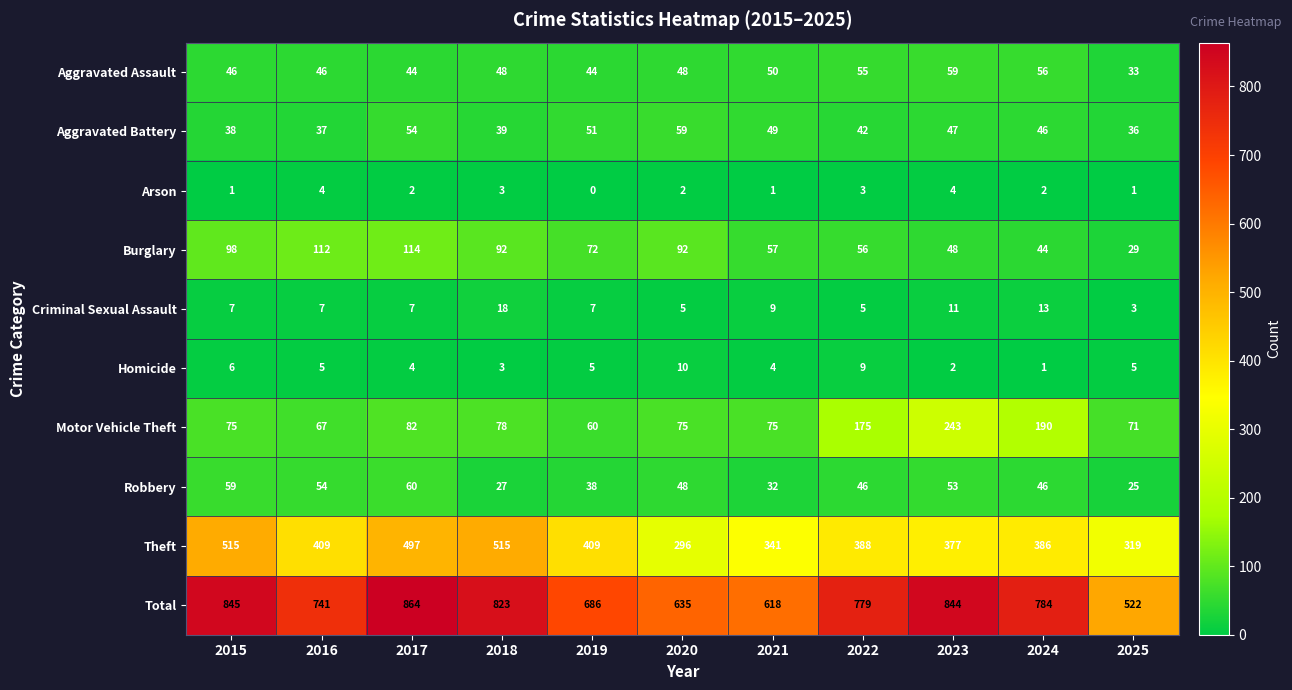

True or false: Homicide has a value of 5 at 2025.

True